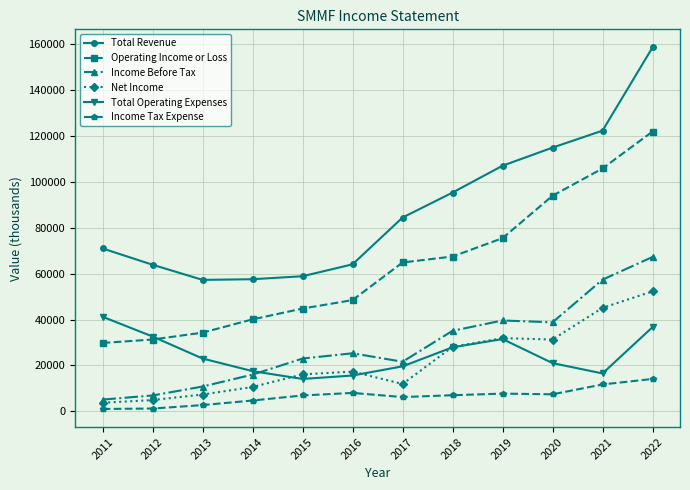

Where is the first local maximum for Total Operating Expenses?

2019